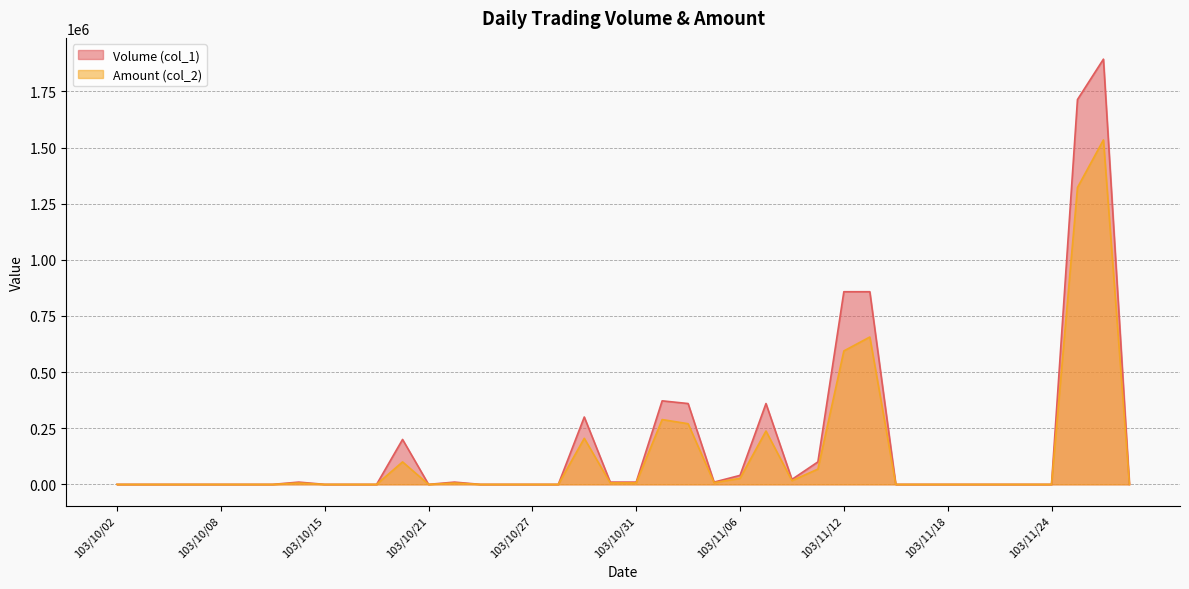

Does the chart have visible grid lines?

Yes